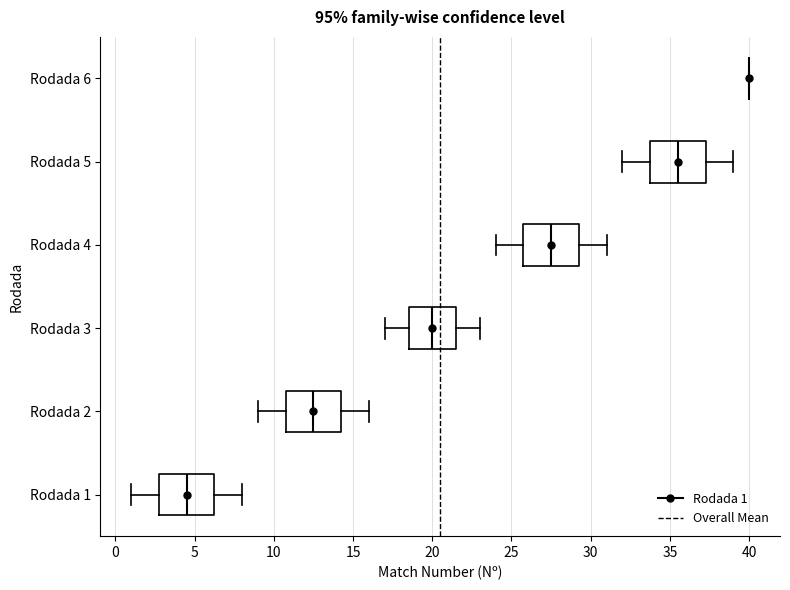

Reading bottom to top, read every box against the x-axis: the position of its median line, the range the box covers, and the ends of its whiskers. The values are not printed on the chart, so give them approximately, as read against the axis.

Rodada 1: median 4.5, box 3.0 to 6.5, whiskers 1.0 to 8.0
Rodada 2: median 12.5, box 11.0 to 14.5, whiskers 9.0 to 16.0
Rodada 3: median 20.0, box 18.5 to 21.5, whiskers 17.0 to 23.0
Rodada 4: median 27.5, box 26.0 to 29.5, whiskers 24.0 to 31.0
Rodada 5: median 35.5, box 34.0 to 37.5, whiskers 32.0 to 39.0
Rodada 6: box collapsed to a line at 40.0, whiskers 40.0 to 40.0